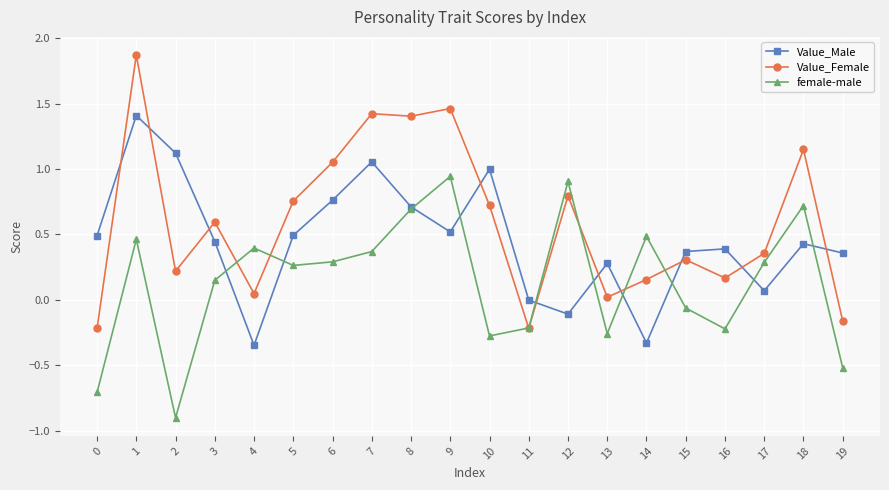

At which category is the sum across all series the highest?

1